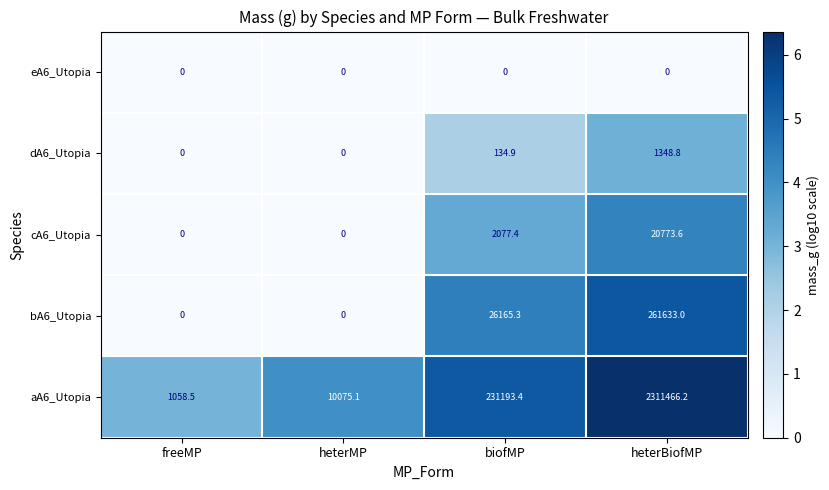

Between freeMP and heterMP, which series saw the biggest shift?

aA6_Utopia